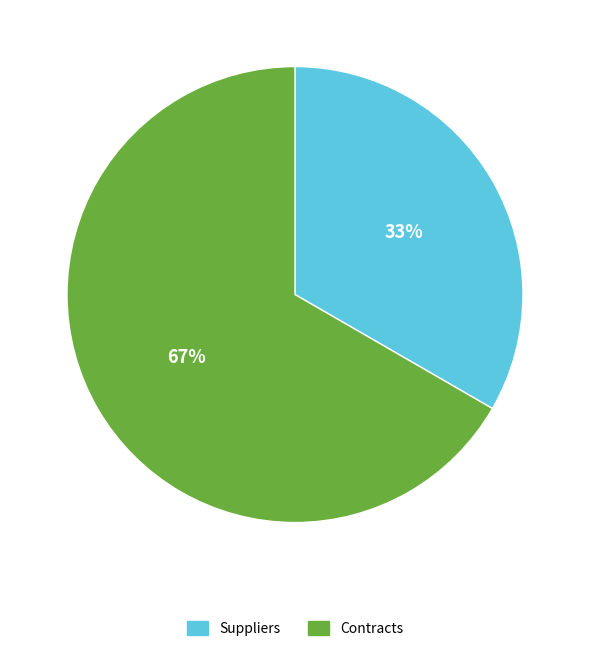

True or false: Suppliers accounts for 18% of the total.

False